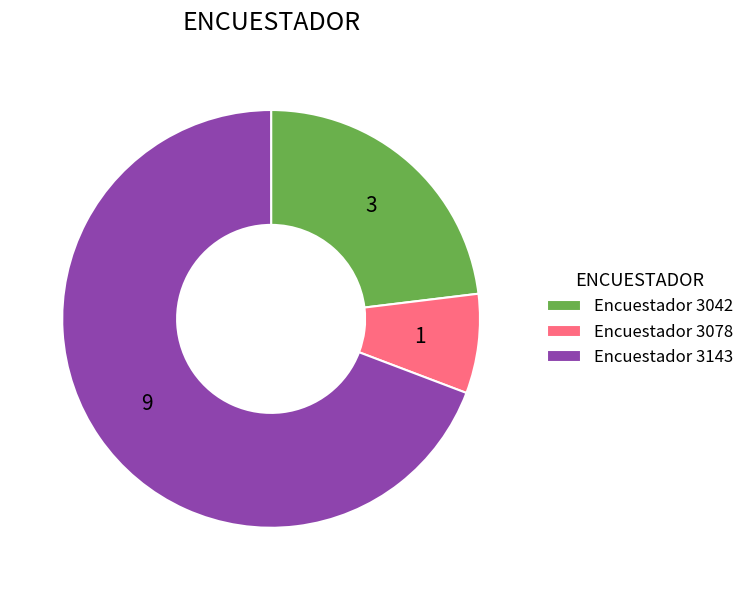

Which slice is the largest?

Encuestador 3143